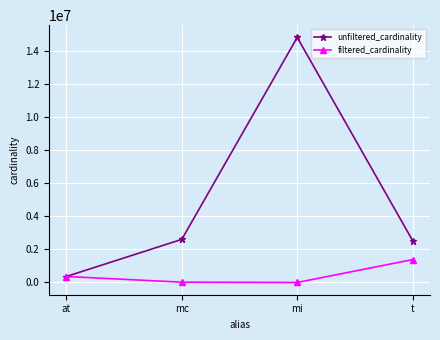

Is the value of unfiltered_cardinality at mi greater than the value of filtered_cardinality at at?

Yes